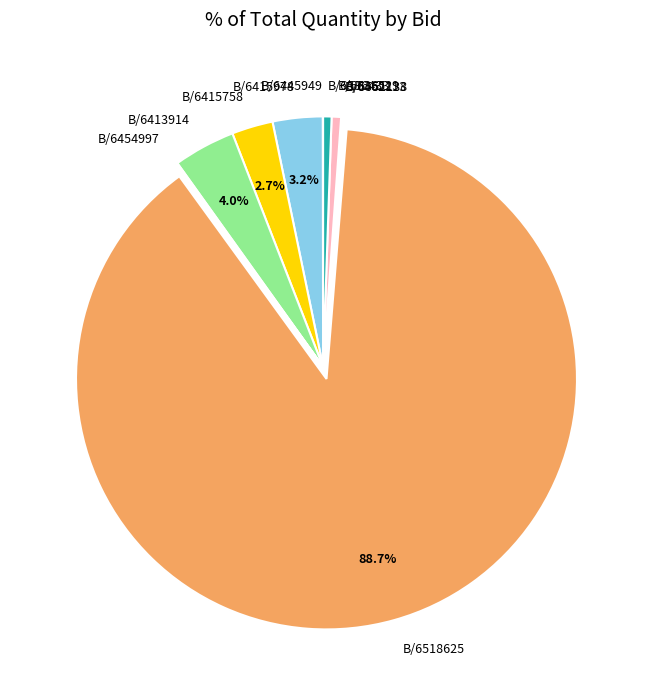

To the nearest percent, what is the average slice percentage?

10%